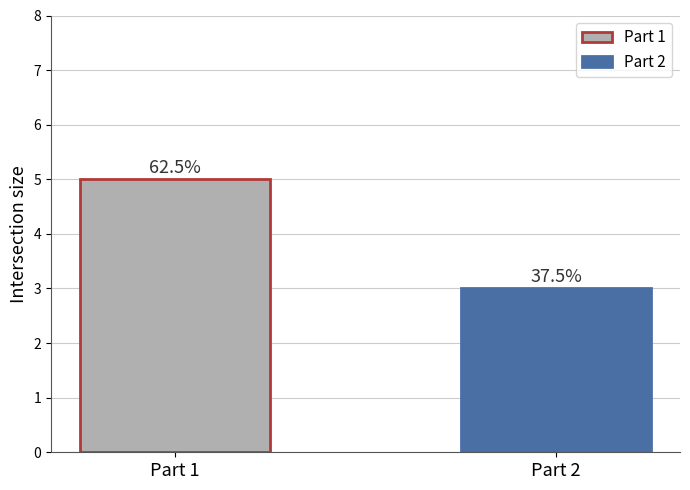

Does the chart contain stacked bars?

No